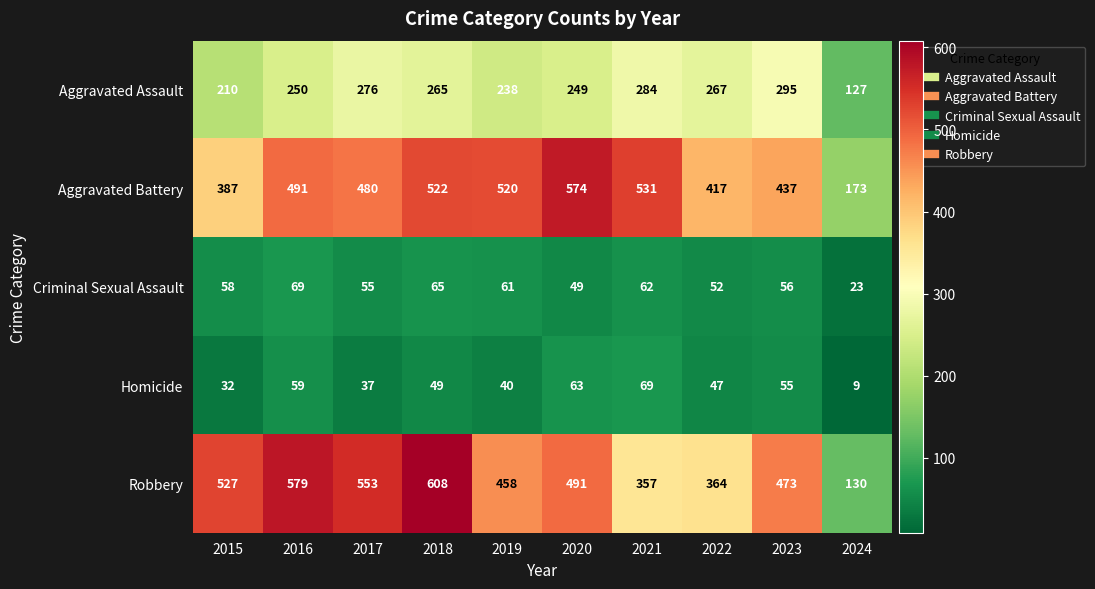

Rank the series at 2019 from highest to lowest value.

Aggravated Battery, Robbery, Aggravated Assault, Criminal Sexual Assault, Homicide